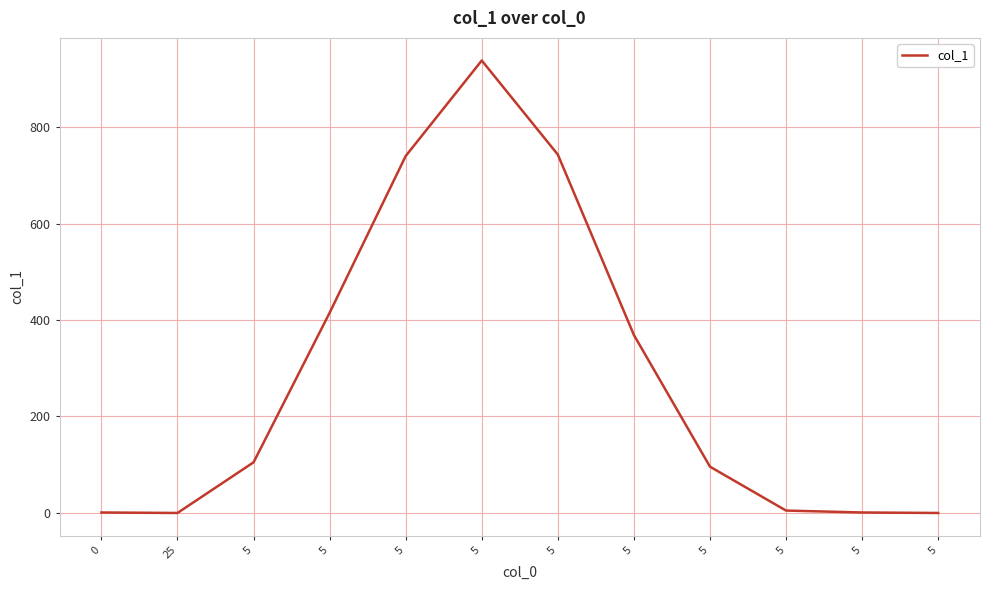

Is it true that the value at 0 is 2?

False